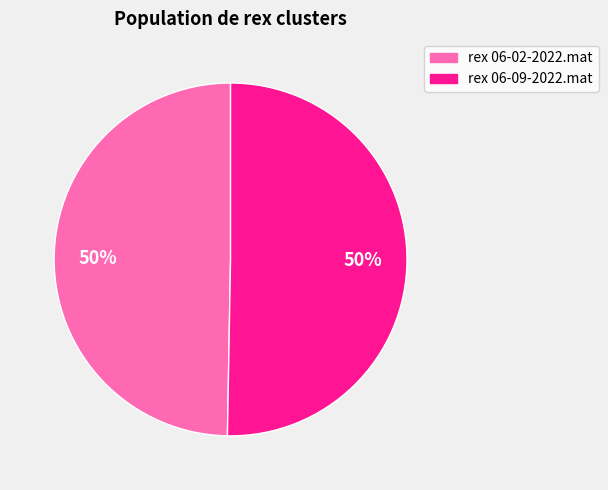

To the nearest percent, what portion does rex 06-09-2022.mat represent?

50%